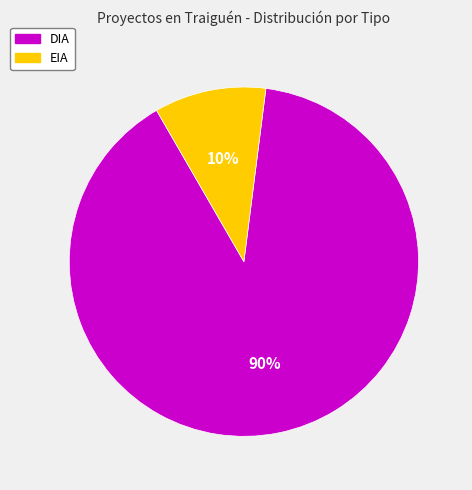

To the nearest percent, what is the combined percentage of DIA and EIA?

100%